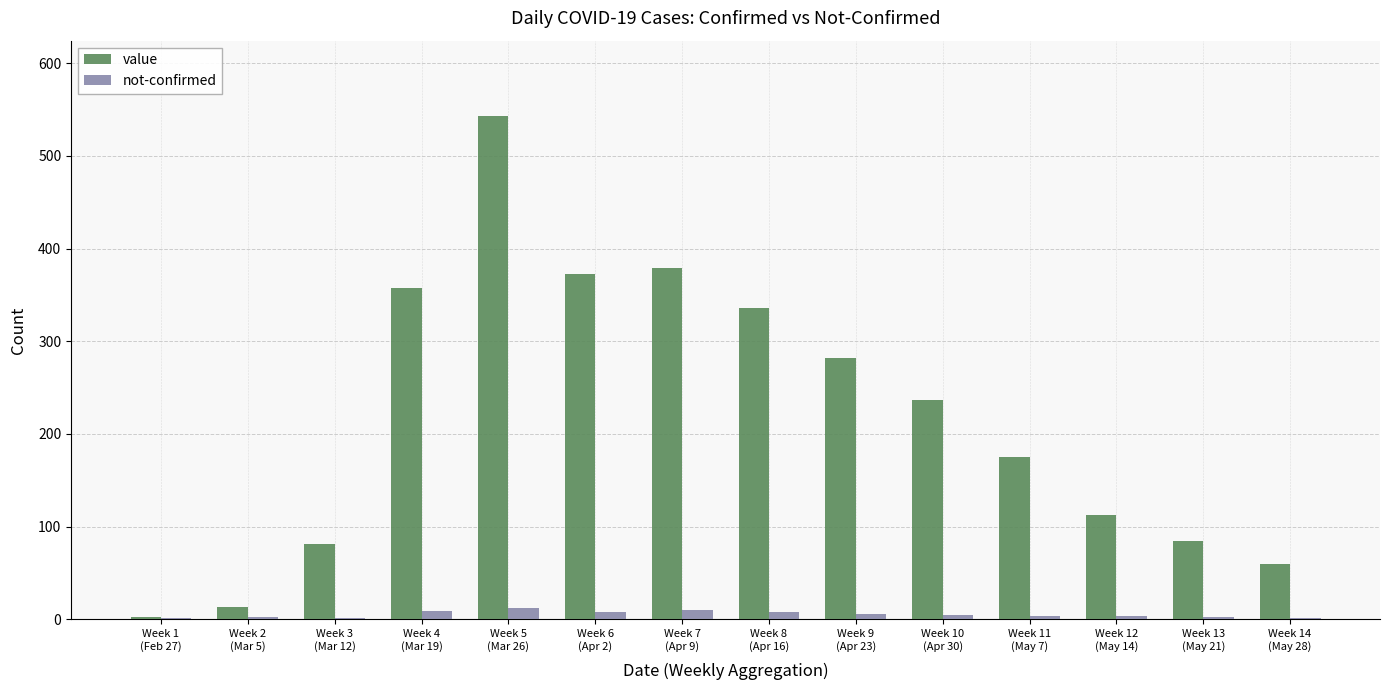

Which category has the highest value in the value series?

Week 5
(Mar 26)